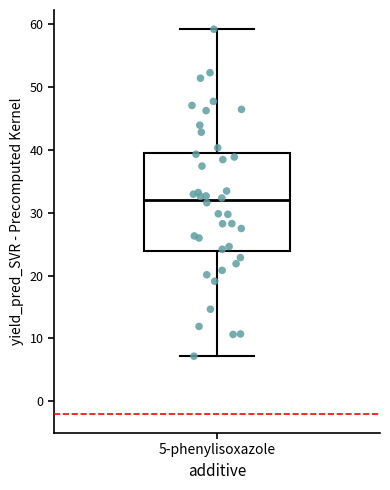

Transcribe this box plot: give where the median line is, the range the box spans, and where the two whiskers end, as read against the y-axis. The values are not printed on the chart, so give them approximately, as read against the axis.

median 32, box 24 to 40, whiskers 7 to 59